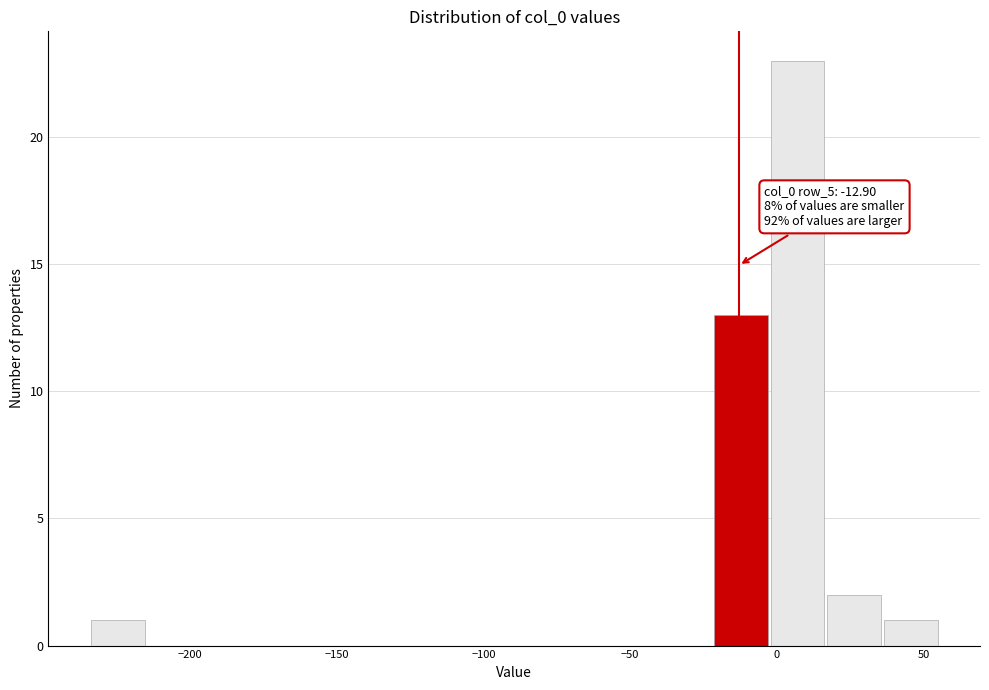

Read against the x-axis, roughly where is the centre of the tallest bar?

5